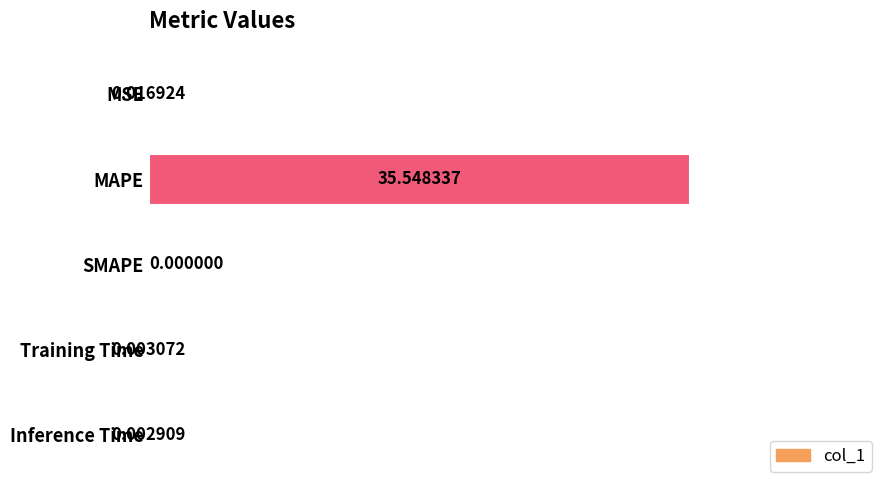

What is the change in value from MAPE to Inference Time?

-35.5